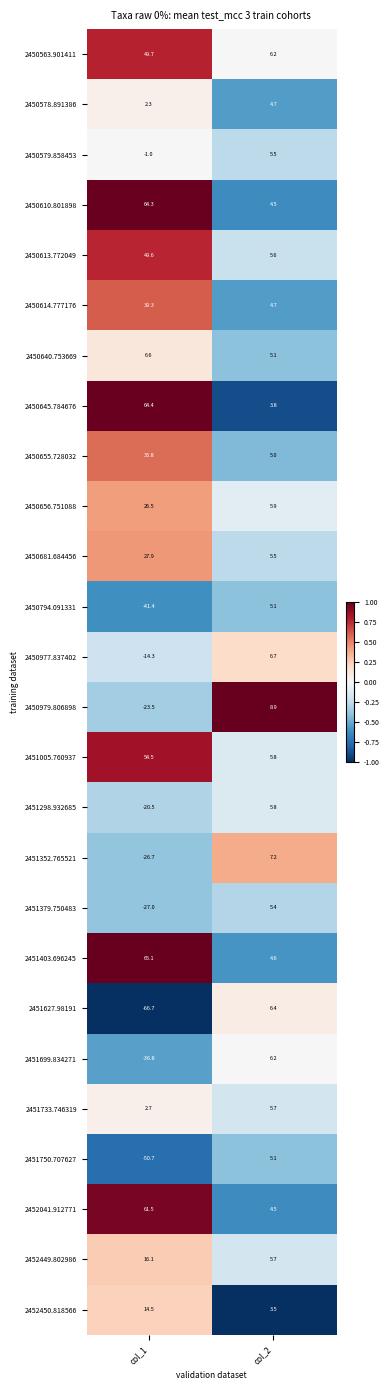

Which series has the largest range (max minus min)?

2451627.98191